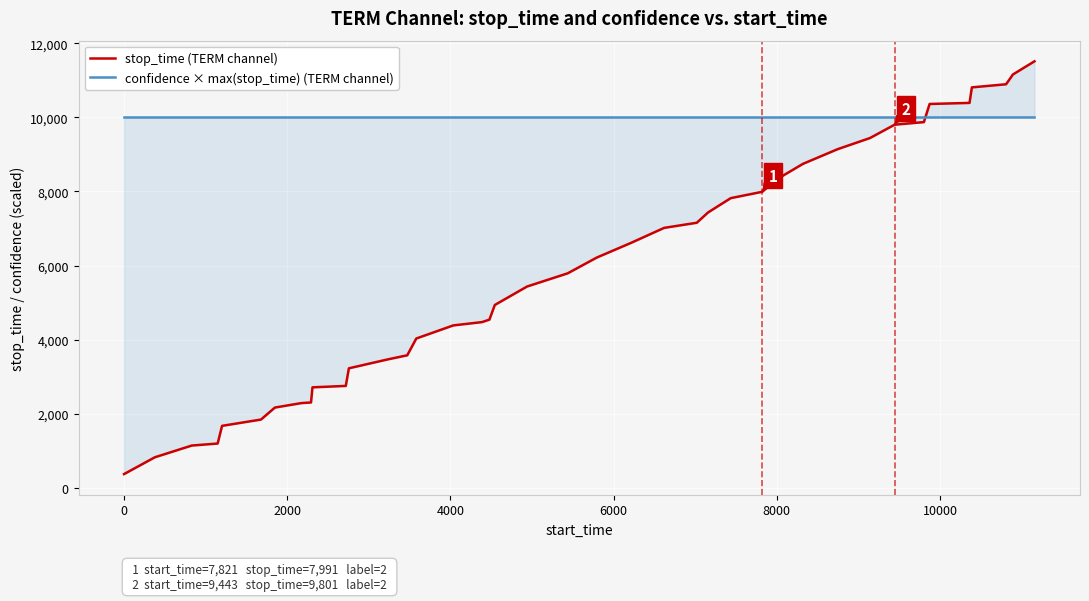

What are all the series names shown in the legend?

stop_time (TERM channel), confidence × max(stop_time) (TERM channel)